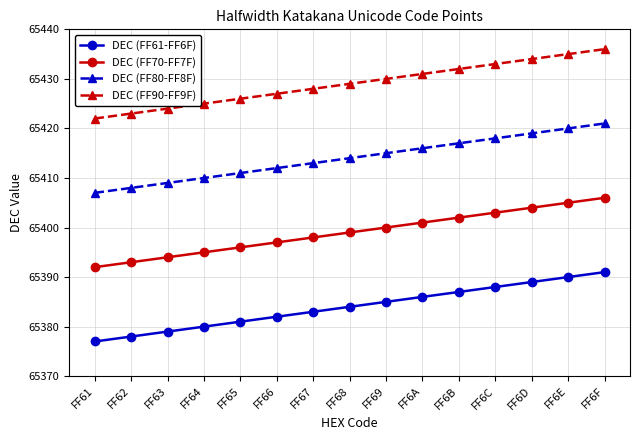

True or false: DEC (FF80-FF8F) and DEC (FF90-FF9F) cross at least once.

False